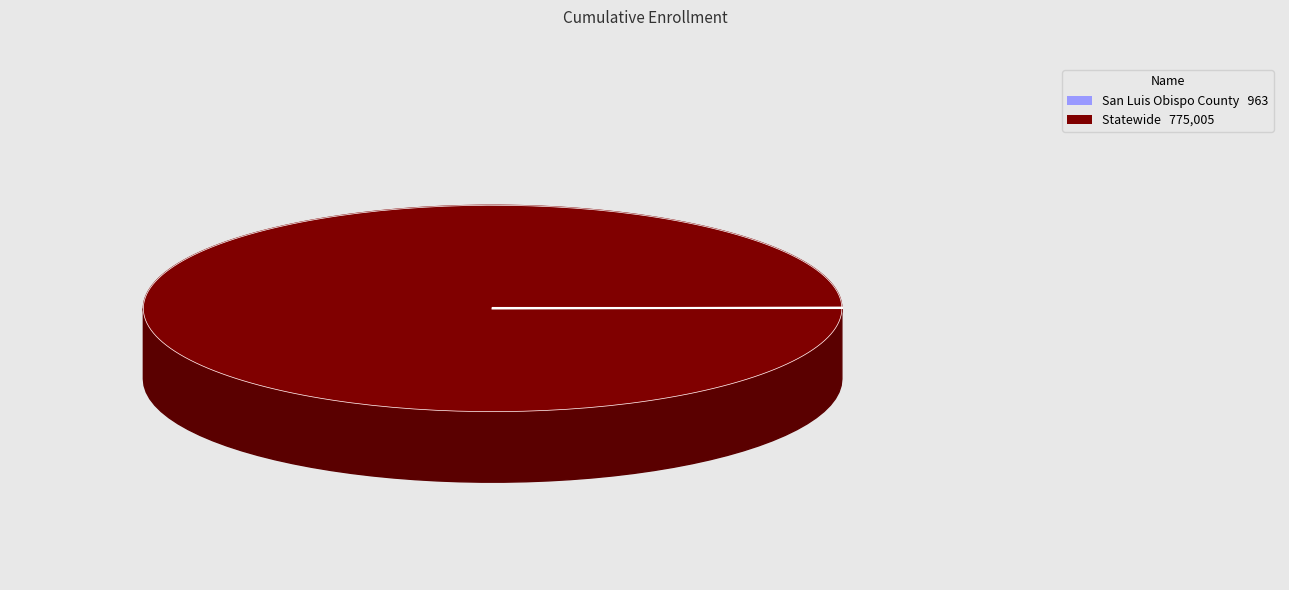

What is the total percentage of San Luis Obispo County and Statewide?

100.0%